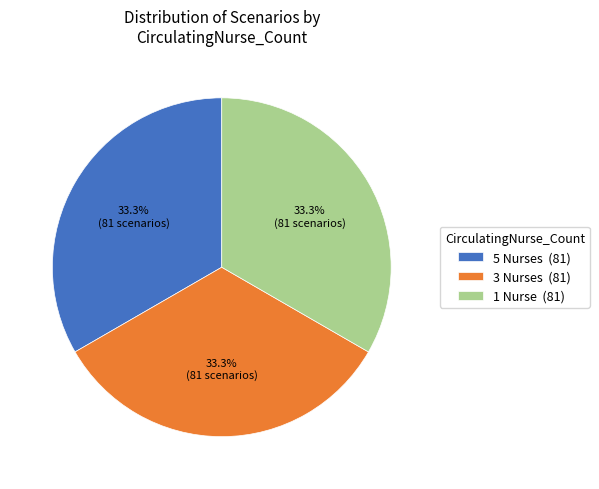

Is the sum of 5 Nurses (81) and 1 Nurse (81) greater than half?

Yes